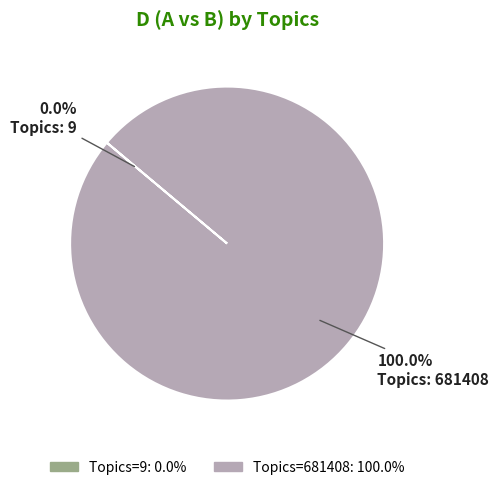

Is there any slice that represents more than half of the pie?

Yes